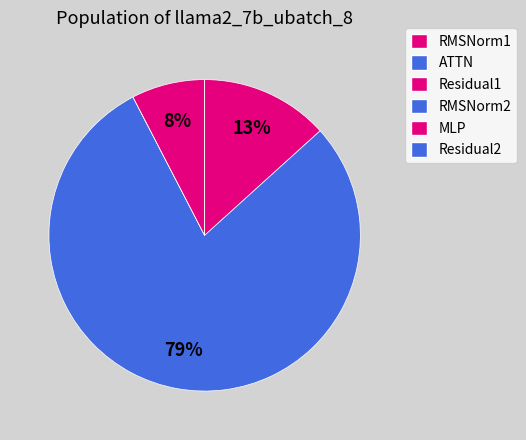

Combined, what portion of the pie is RMSNorm1 and Residual1?

13.3%